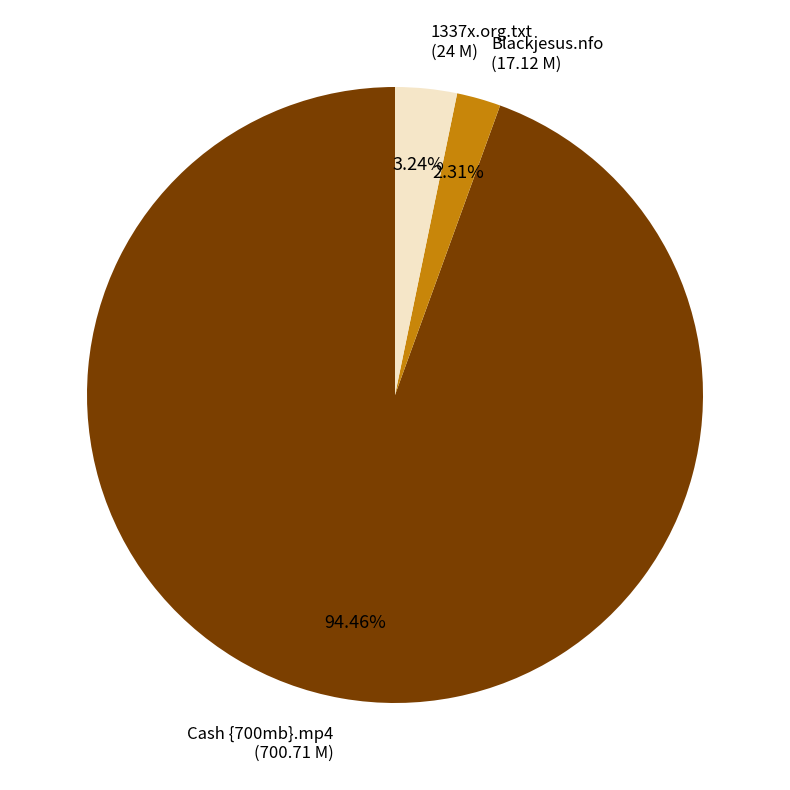

To the nearest percent, what is the average slice percentage?

33%